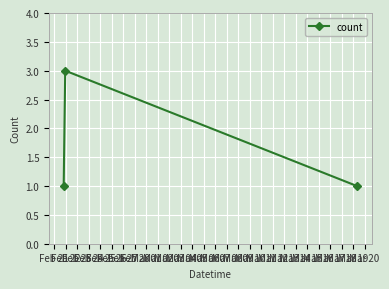

What is the maximum value shown in the chart?

3